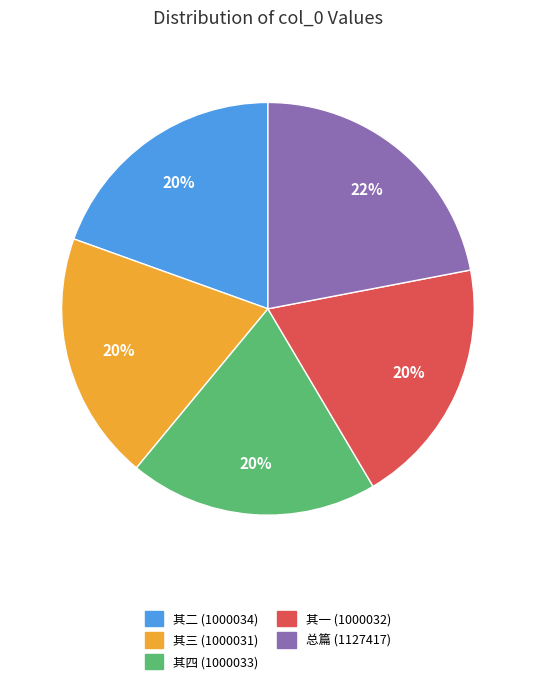

How many slices are in this pie chart?

5